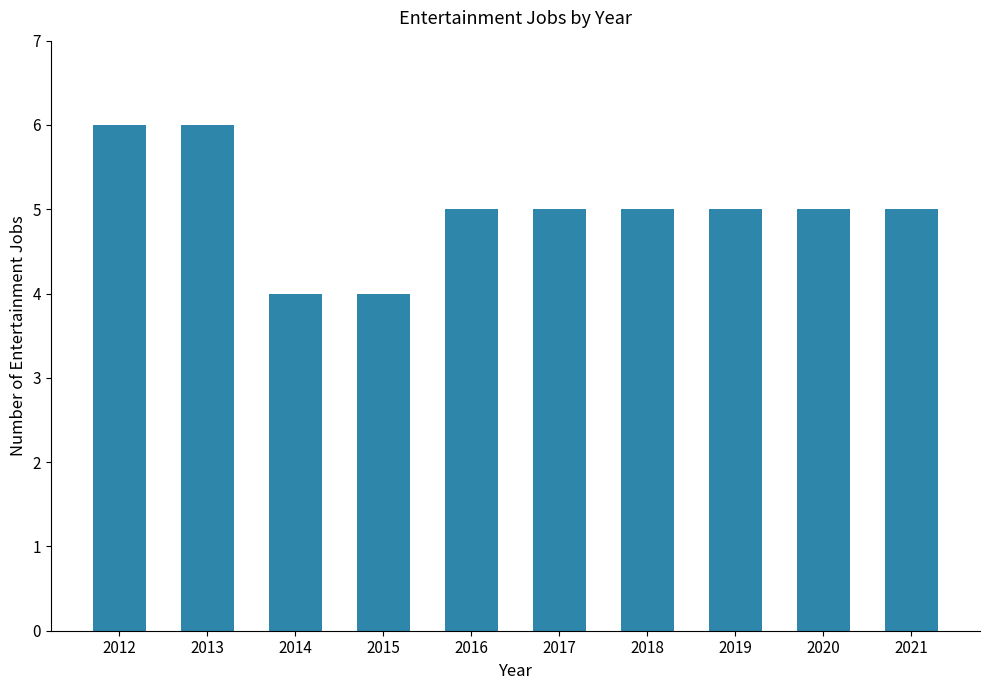

What is the maximum value shown in the chart?

6